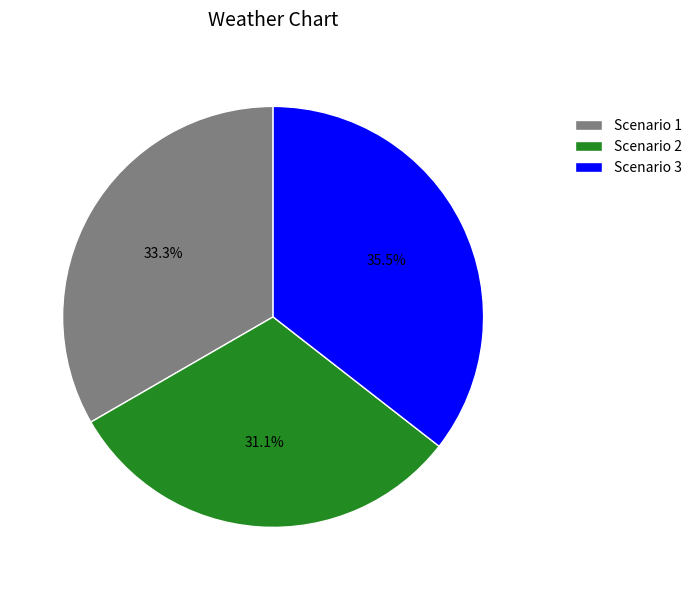

Rank the categories by value from lowest to highest.

Scenario 2, Scenario 1, Scenario 3